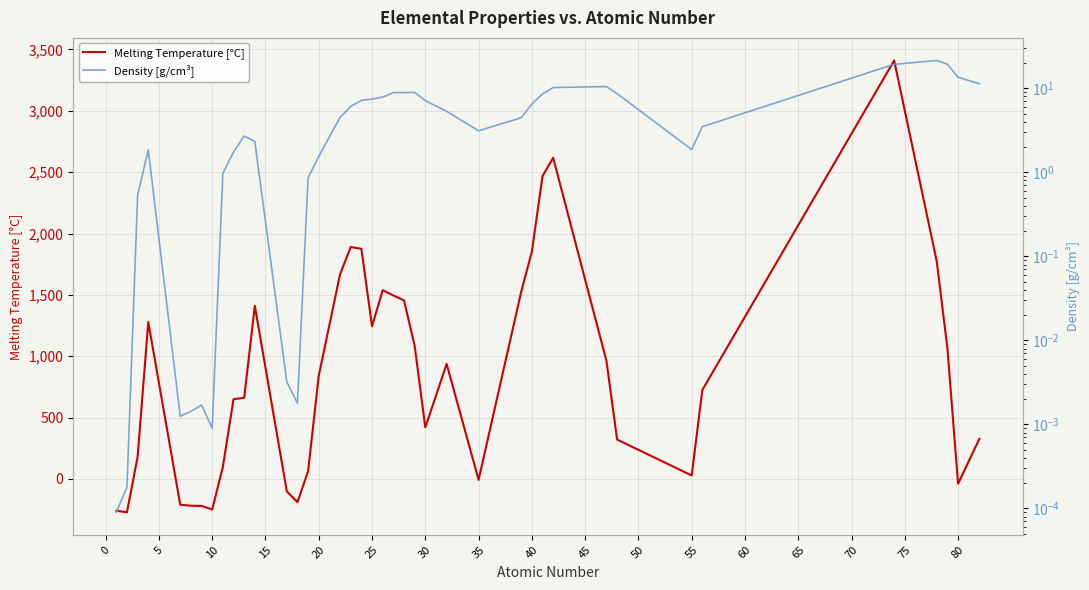

Is the value of Density [g/cm³] at 17 greater than the value of Melting Temperature [°C] at 35?

Yes